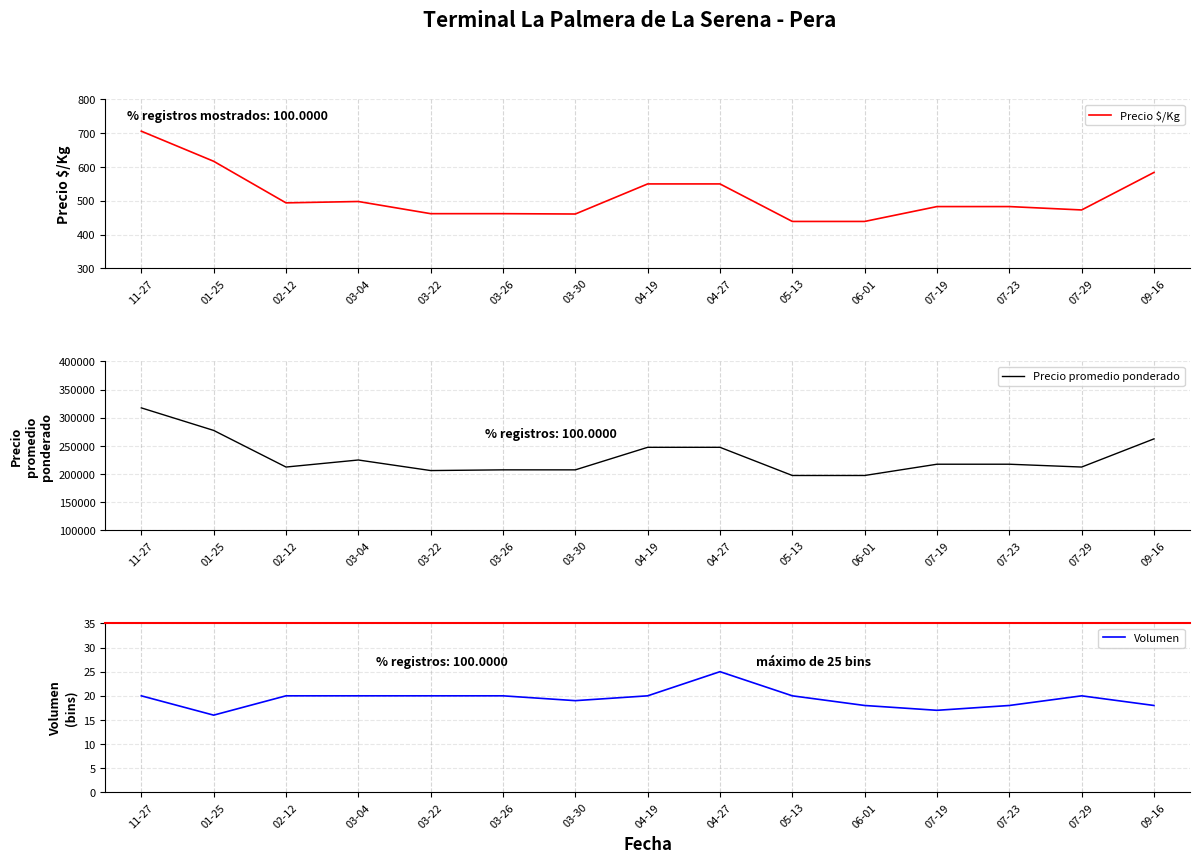

Reading left to right, what are all the values shown in this chart?

Precio $/Kg: 706	617	494	498	462	462	461	550	550	439	439	483	483	473	584
Precio promedio ponderado: 317500	277500	212500	225000	206250	207500	207500	247500	247500	197500	197500	217500	217500	212500	262500
Volumen: 20	16	20	20	20	20	19	20	25	20	18	17	18	20	18